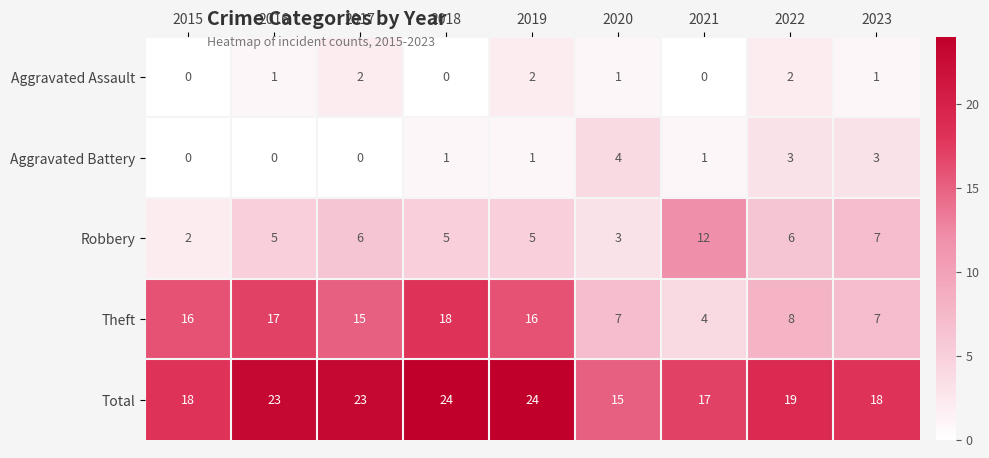

How many distinct data groups are displayed?

5